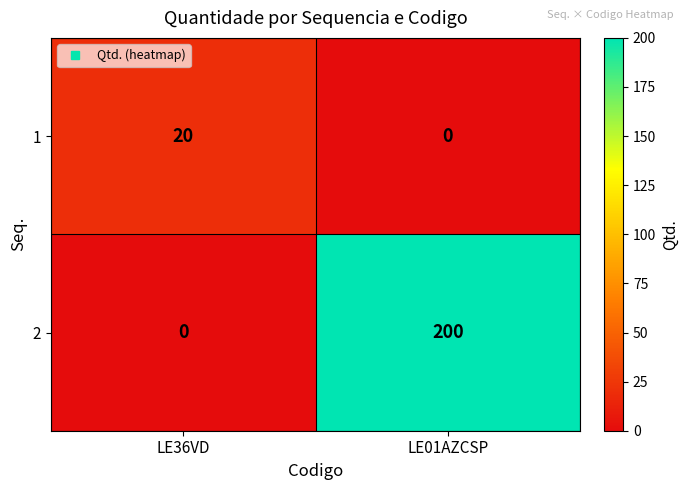

What is the sum of all 1 values?

20